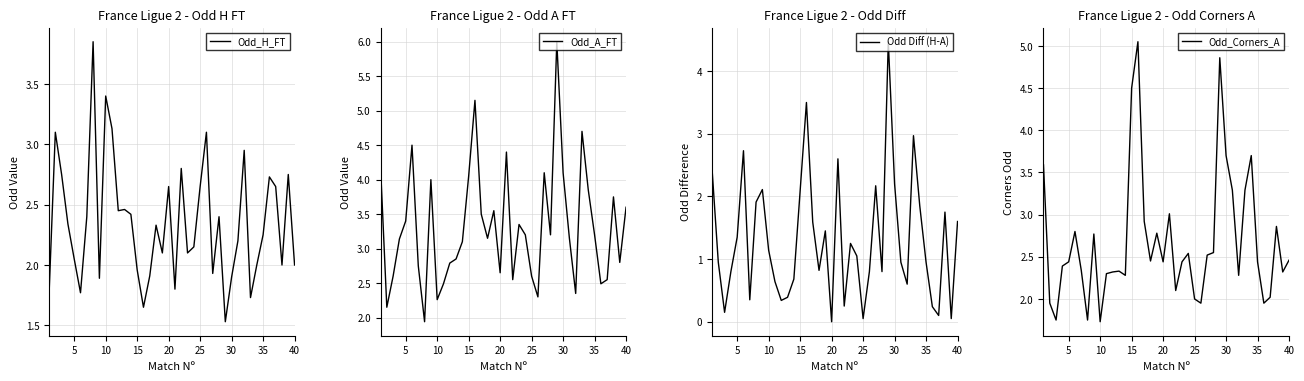

The Odd_H_FT series shows 1.3 at 15. True or false?

False